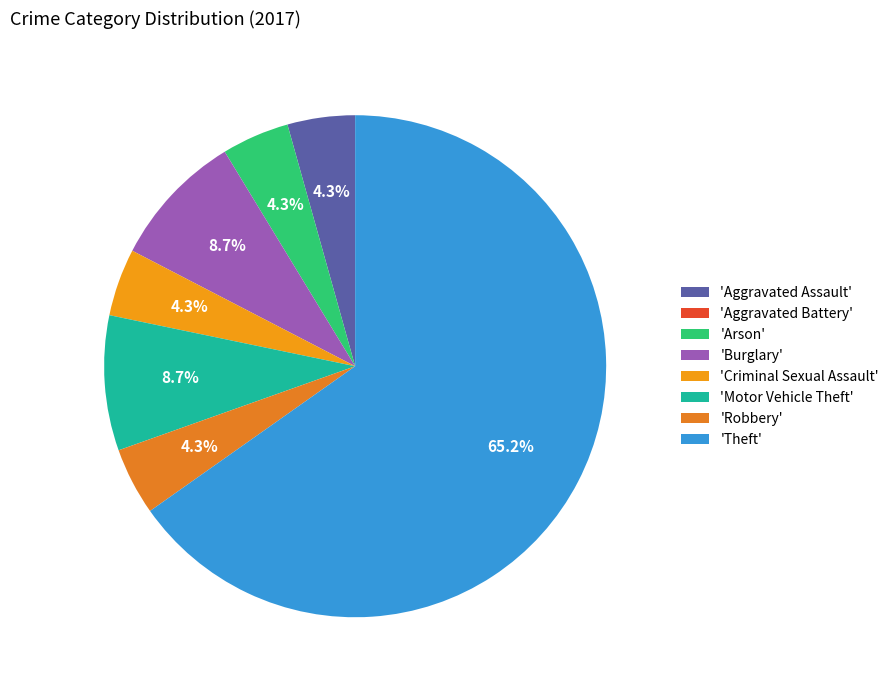

Rank the categories by value from highest to lowest.

Theft, Burglary, Motor Vehicle Theft, Aggravated Assault, Arson, Criminal Sexual Assault, Robbery, Aggravated Battery